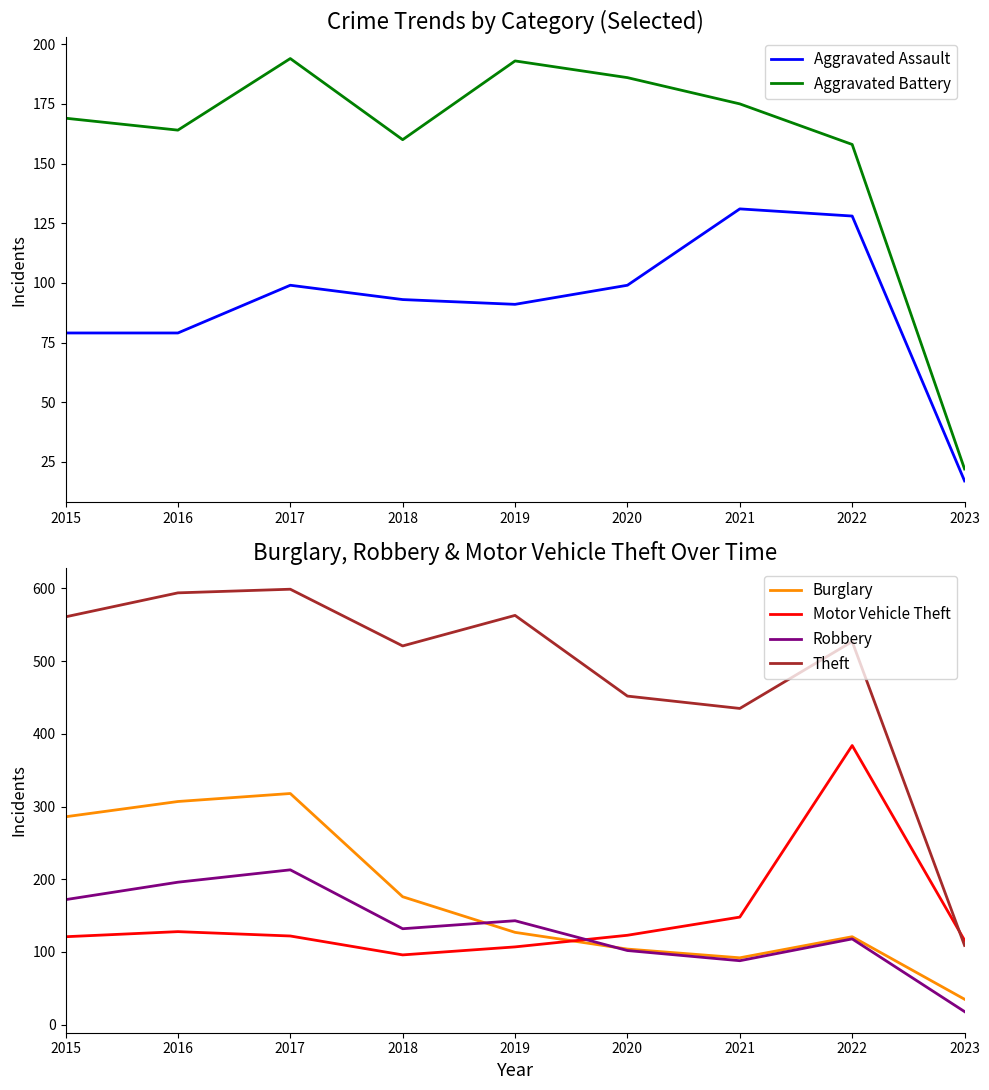

Where is Aggravated Assault nearest to the value 74?

2015